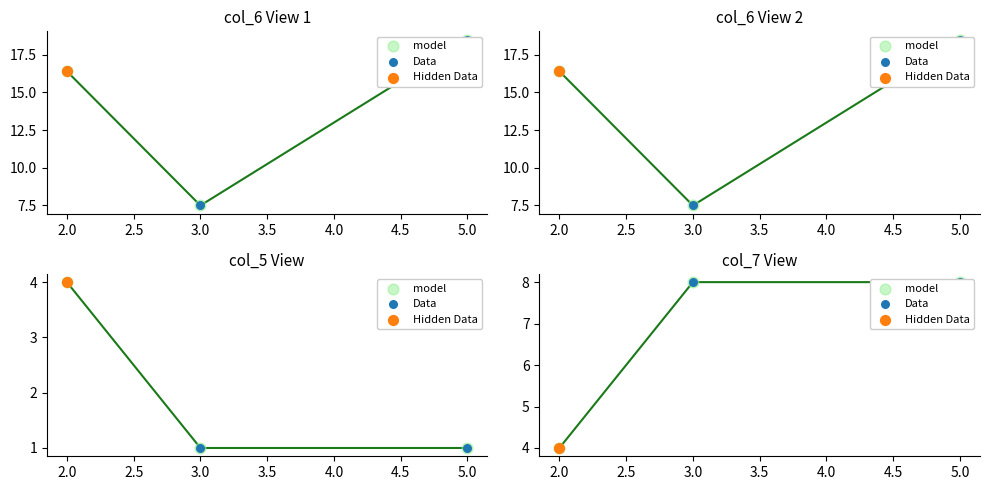

Which series has the largest total across all categories?

model